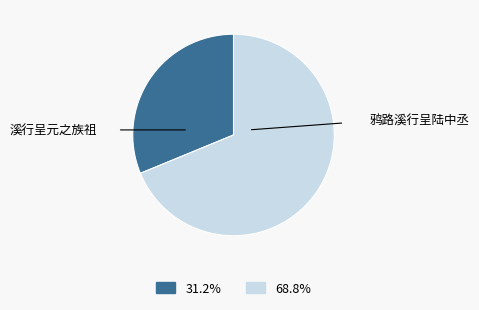

Combined, do 鸦路溪行呈陆中丞 and 溪行呈元之族祖 account for over 50%?

Yes